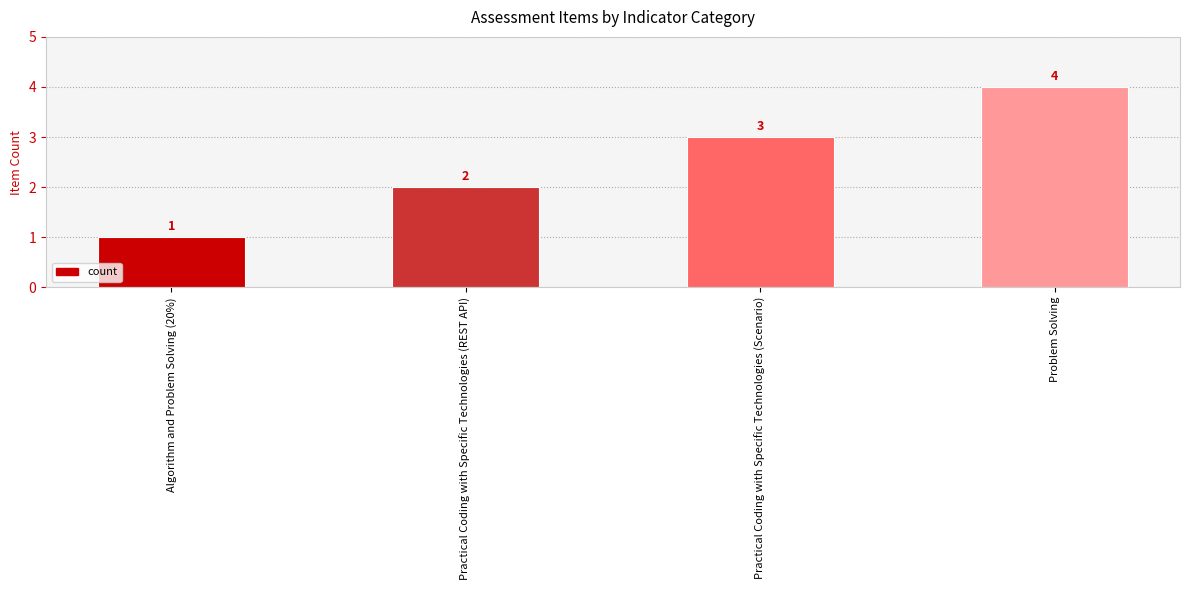

Read the value at Practical Coding with Specific Technologies (REST API).

2